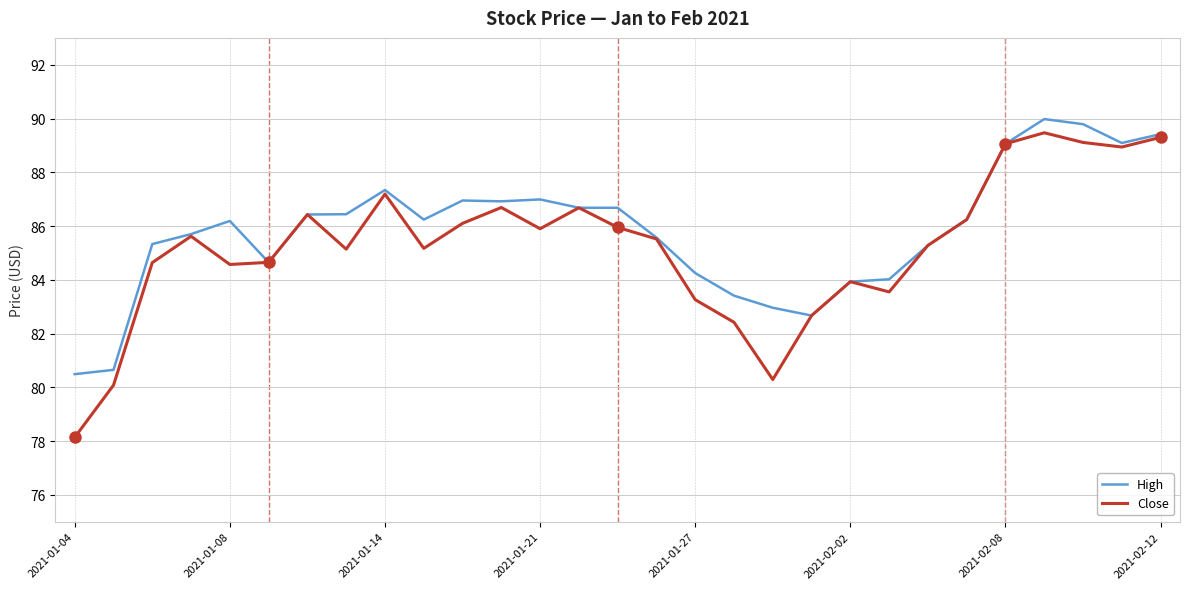

What is the difference between the maximum and minimum values in the High series?

9.5